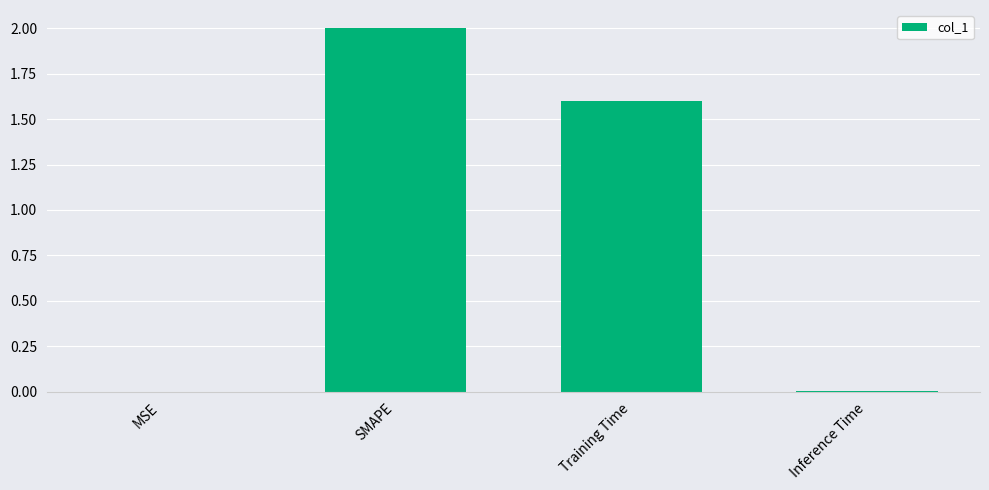

What is the greatest value displayed?

2.0